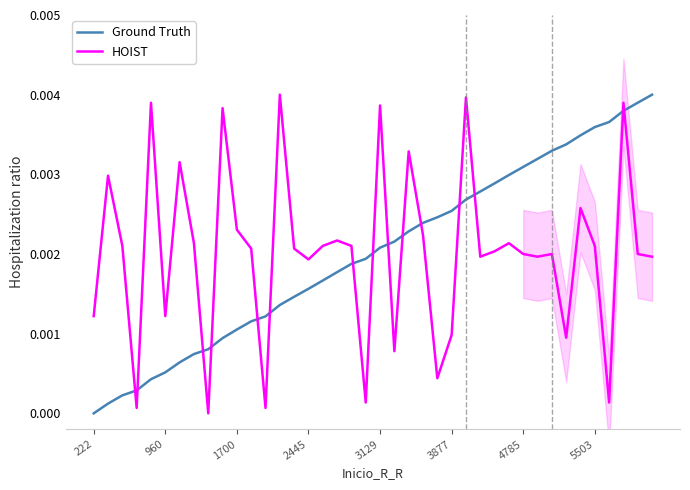

The value of HOIST at 37 is 0.0. True or false?

False